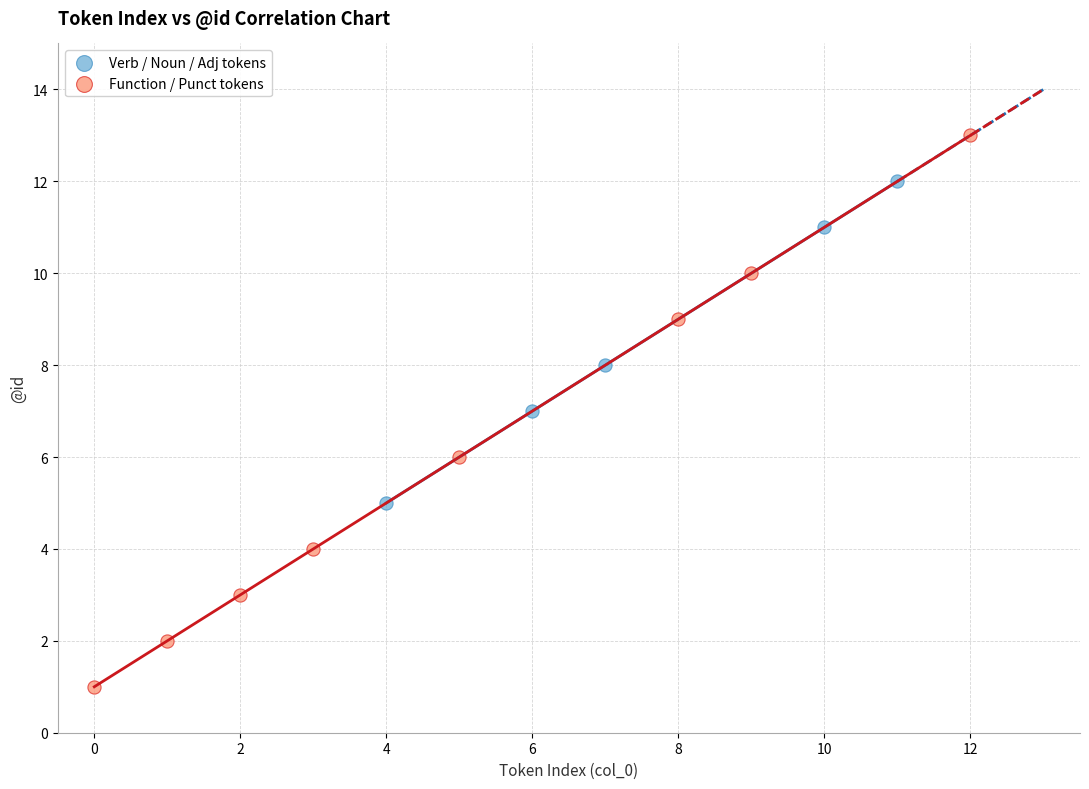

Which series contains the lowest Y value?

Function / Punct tokens